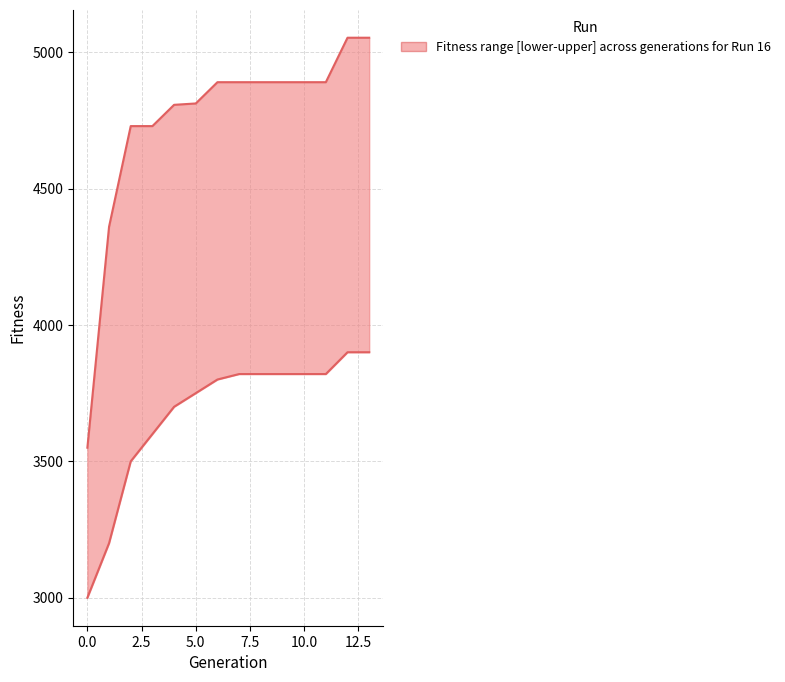

True or false: the data shows 8133 at 6.

False